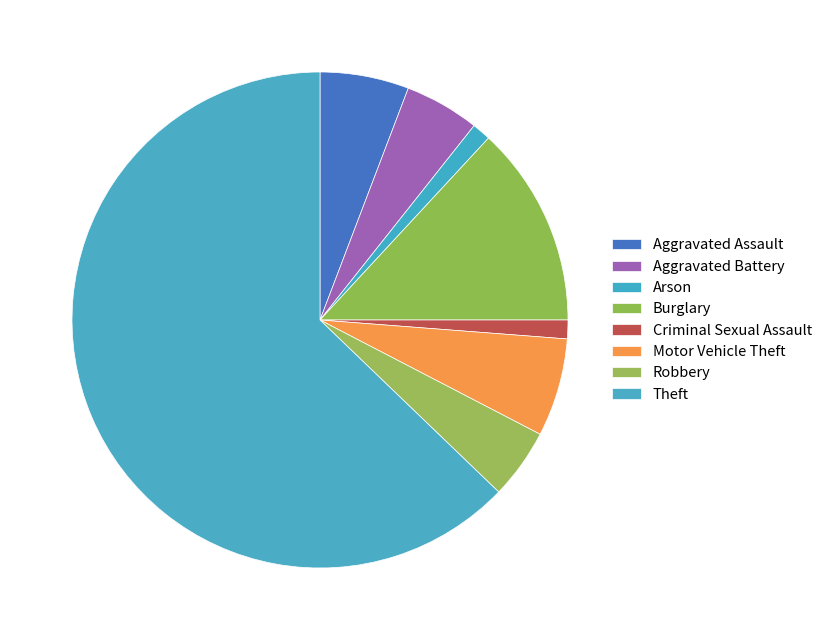

Combined, do Arson and Burglary account for over 50%?

No